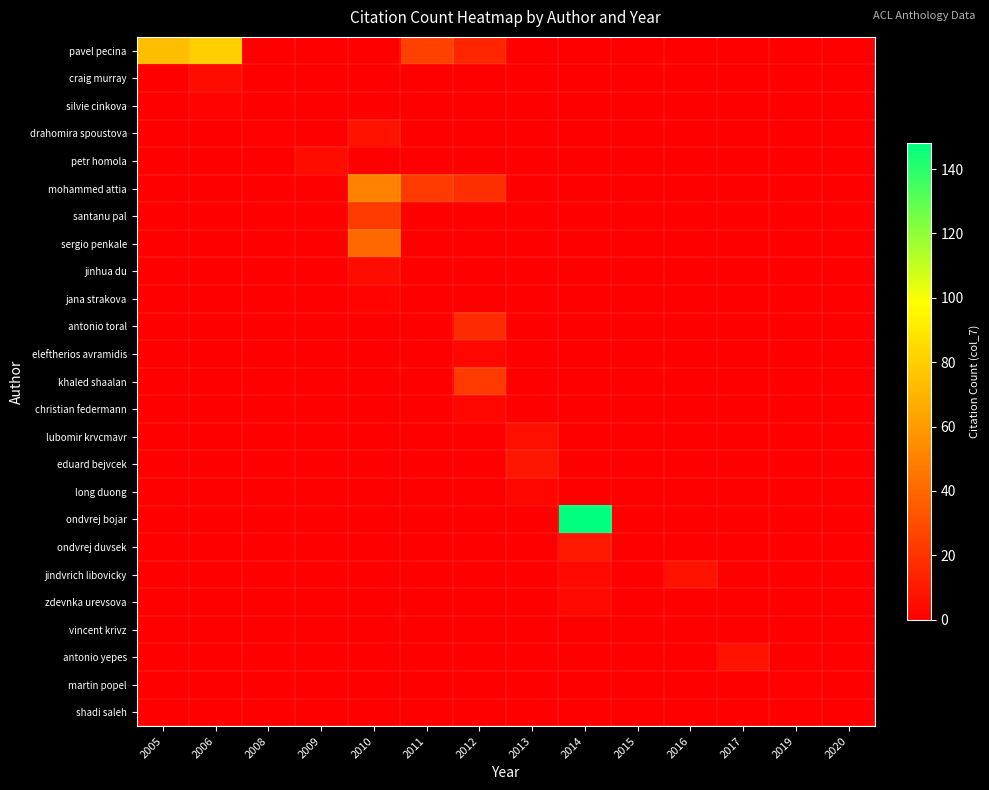

What is the difference between the highest and lowest values at 2016?

8